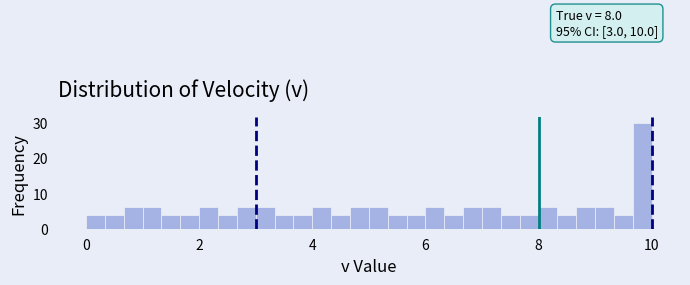

Read against the x-axis, roughly where is the centre of the tallest bar?

9.8